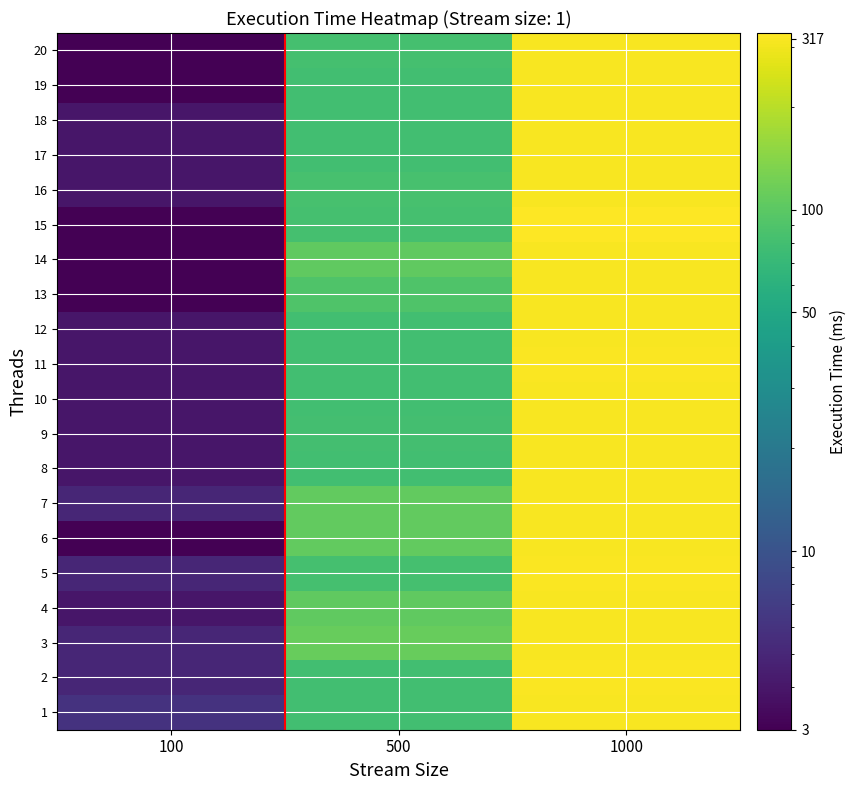

Reading left to right, extract all data points from this chart.

1: 100=6	500=79	1000=317
2: 100=5	500=80	1000=318
3: 100=5	500=111	1000=317
4: 100=4	500=105	1000=317
5: 100=5	500=83	1000=318
6: 100=3	500=107	1000=315
7: 100=5	500=106	1000=316
8: 100=4	500=79	1000=316
9: 100=4	500=81	1000=317
10: 100=4	500=80	1000=317
11: 100=4	500=79	1000=321
12: 100=4	500=80	1000=316
13: 100=3	500=91	1000=316
14: 100=3	500=104	1000=316
15: 100=3	500=83	1000=329
16: 100=4	500=84	1000=316
17: 100=4	500=80	1000=316
18: 100=4	500=80	1000=314
19: 100=3	500=79	1000=317
20: 100=3	500=82	1000=317